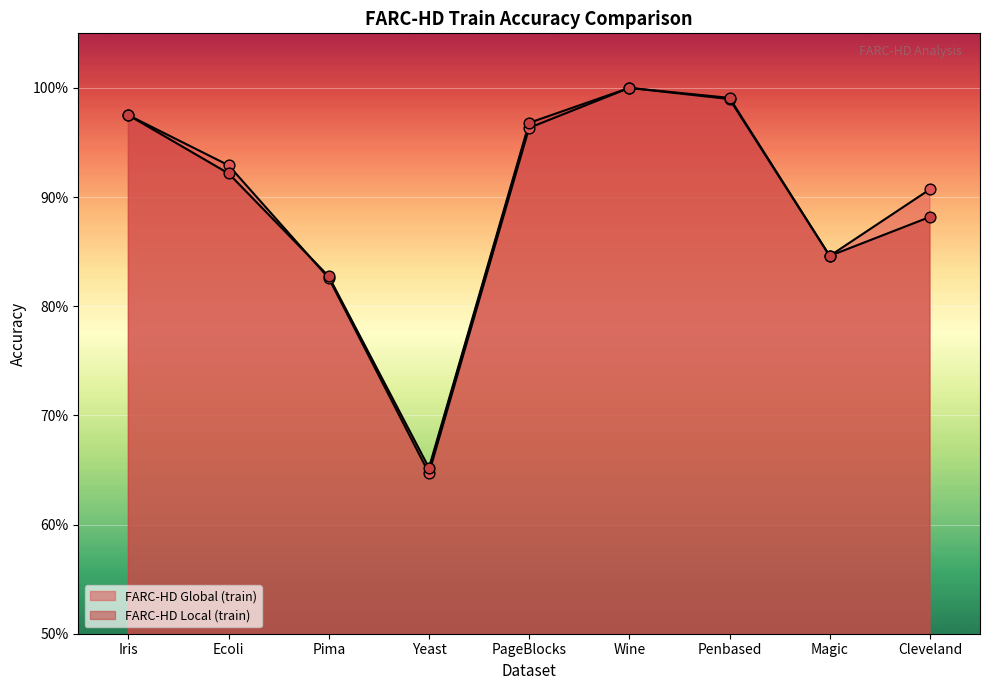

At which category is the sum across all series the highest?

Wine